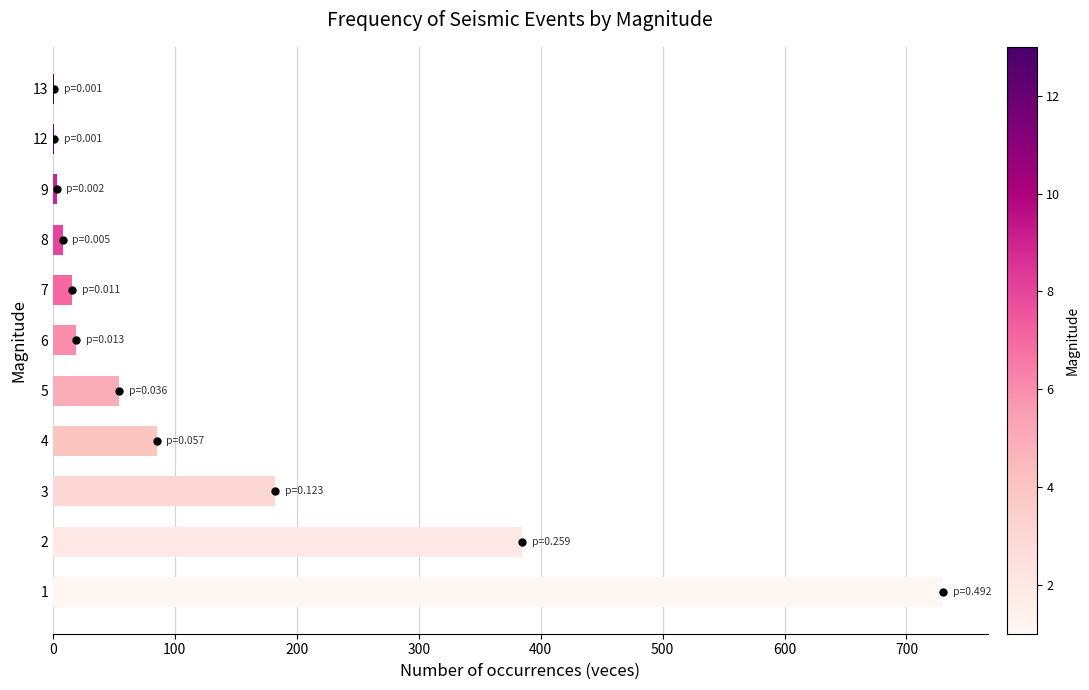

What is the change in value from 8 to 13?

-7